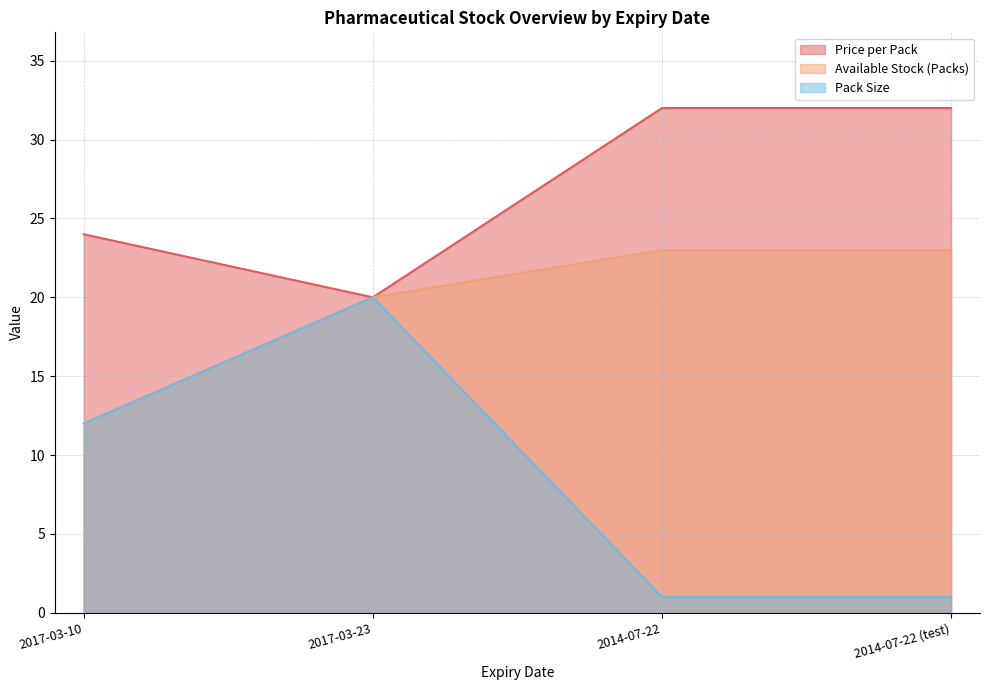

Where is Price per Pack nearest to the value 26?

2017-03-10